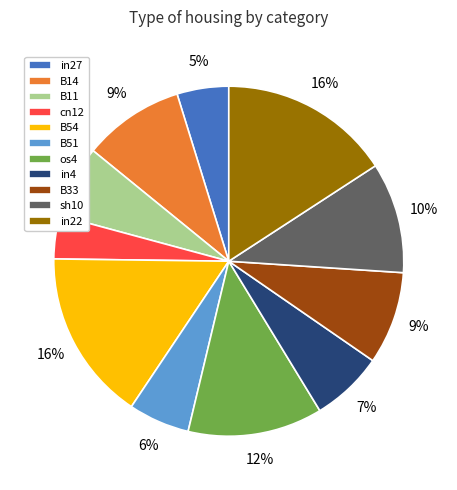

To the nearest percent, what is the combined percentage of B11 and sh10?

17%